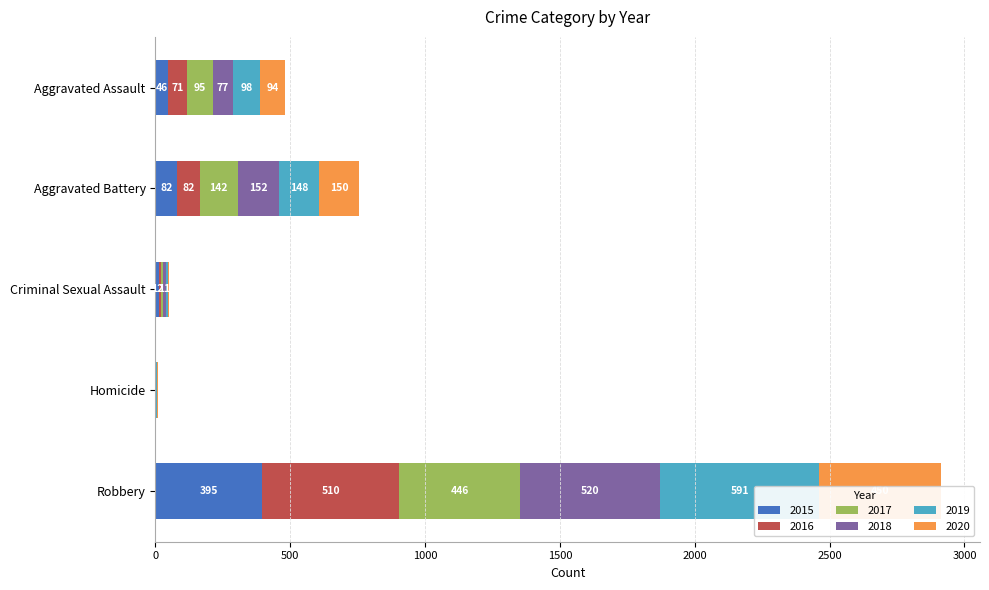

The value of 2017 at Robbery is 193. True or false?

False